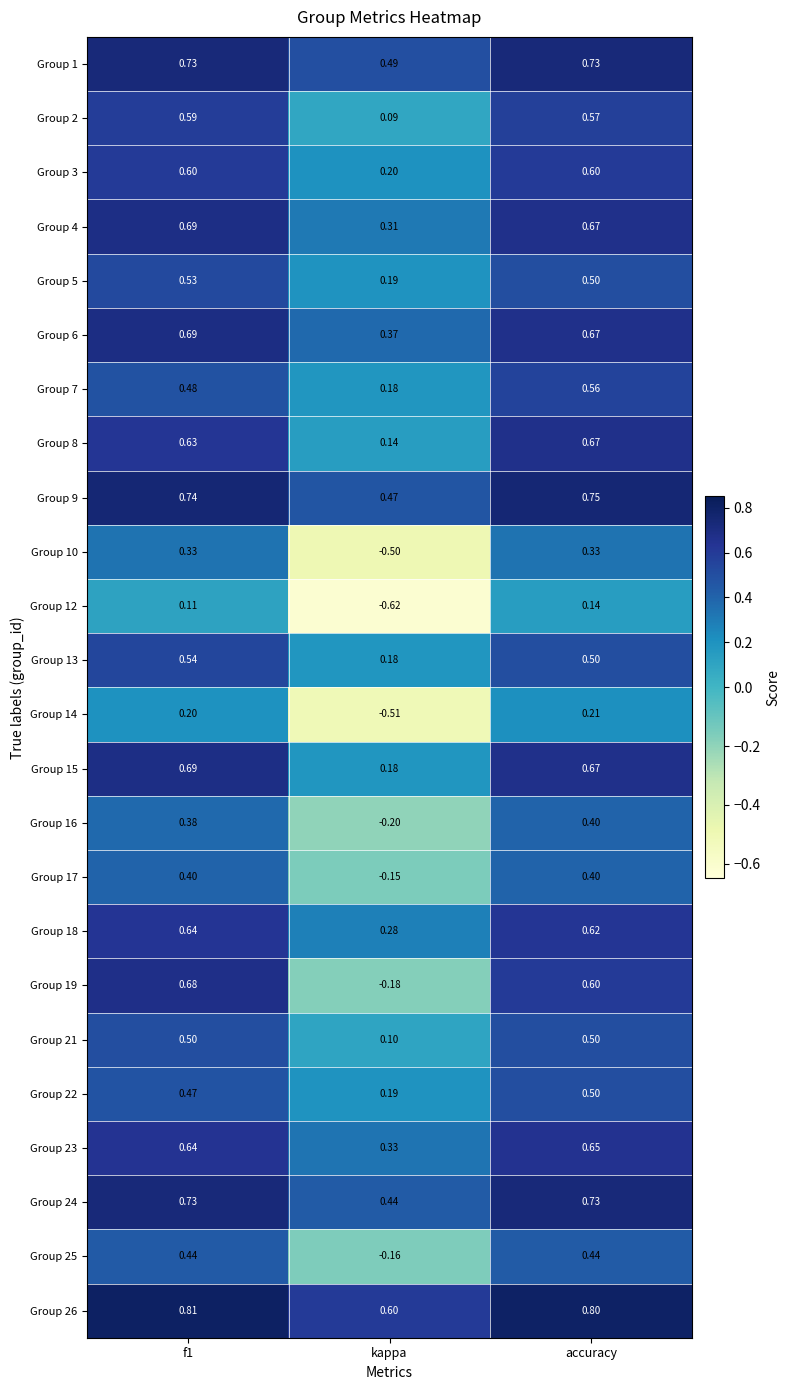

What is the spread (max minus min) of values at kappa?

1.2